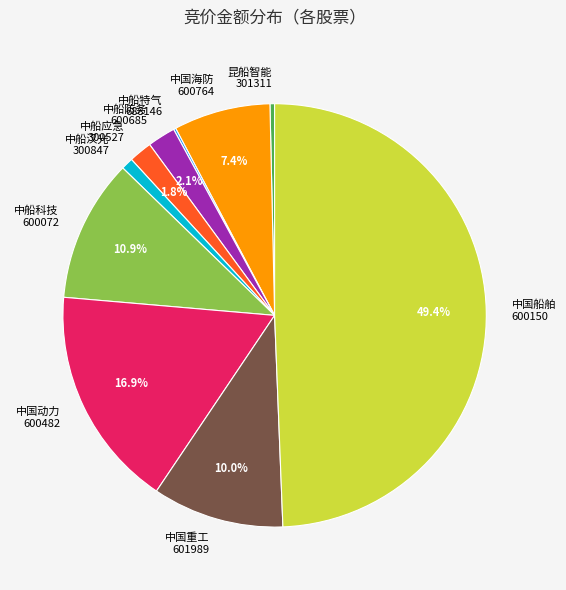

What portion of the pie excludes 中船应急 300527?

98.2%